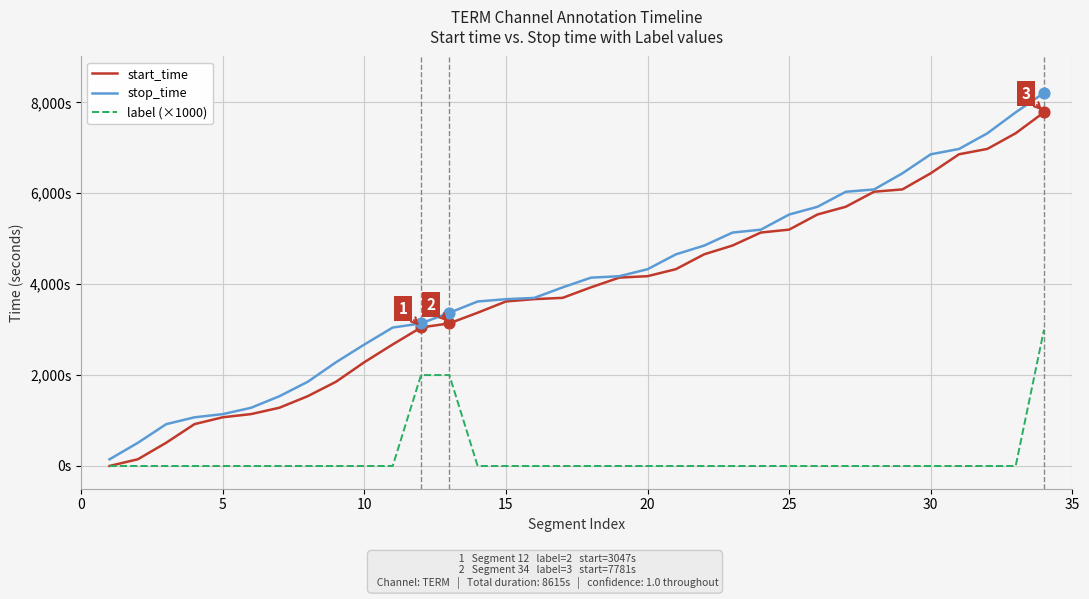

At how many categories does at least one series exceed 6767?

5